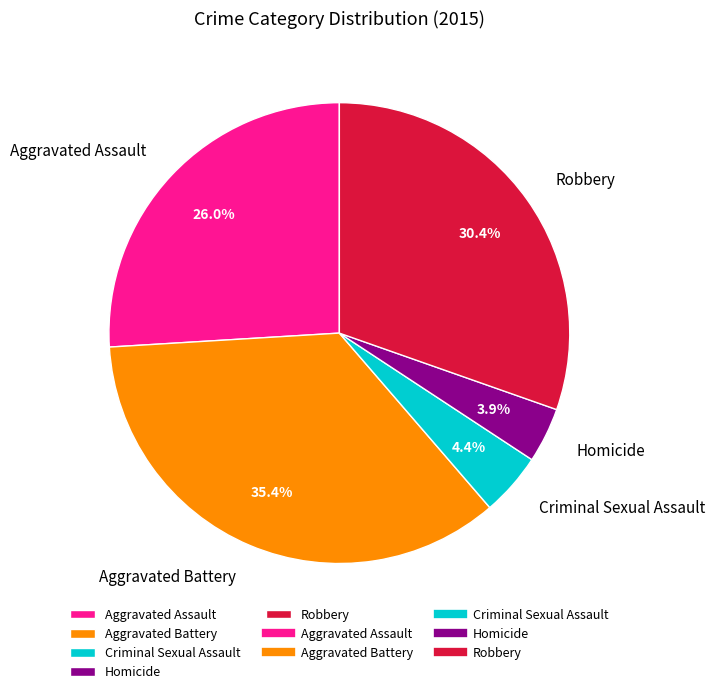

True or false: Criminal Sexual Assault accounts for 15% of the total.

False